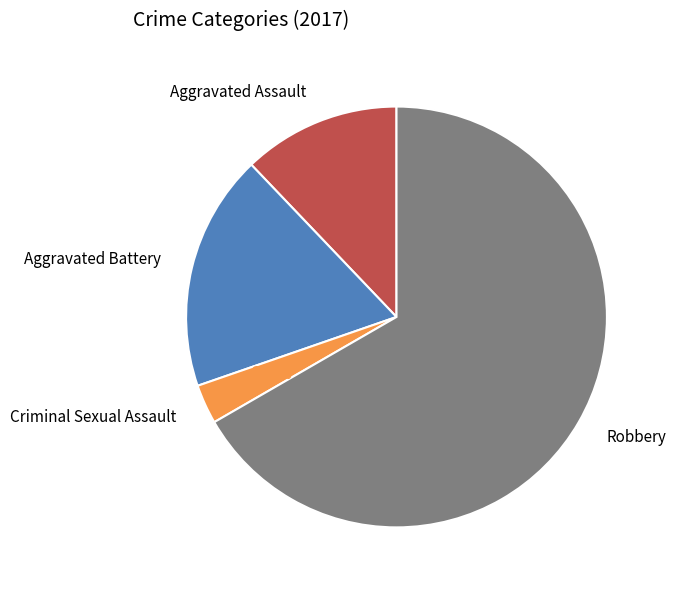

Is there any slice that represents more than half of the pie?

Yes